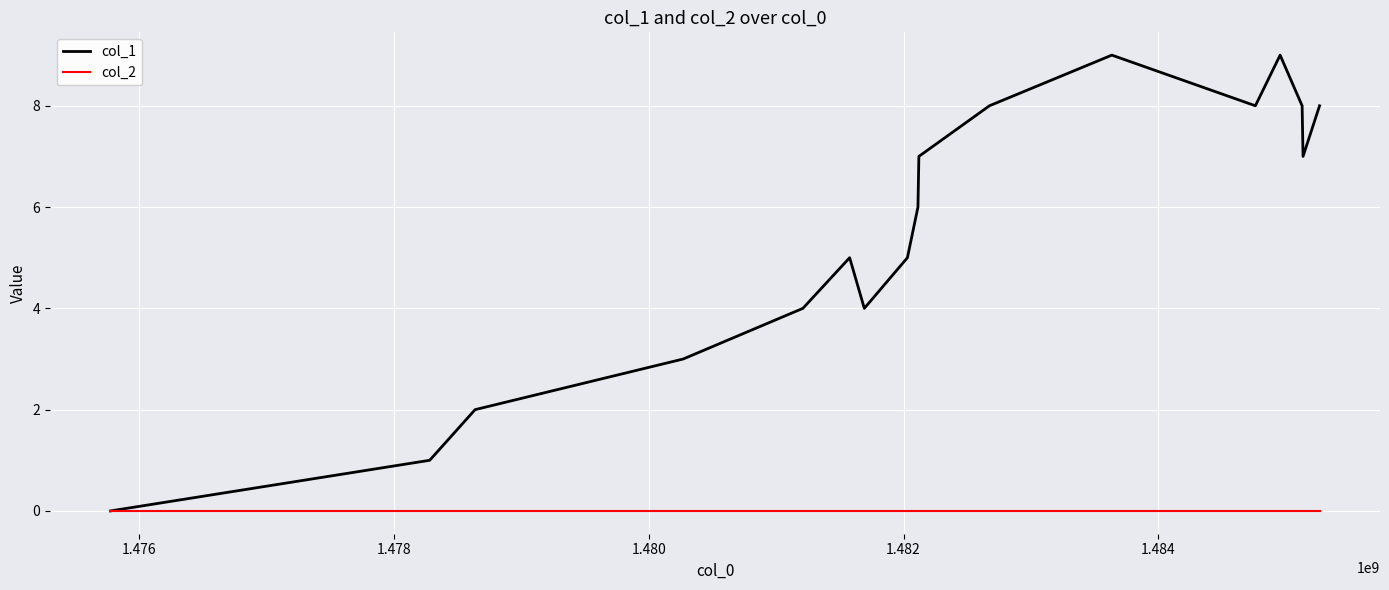

Rank the series by their maximum value, from lowest to highest.

col_2, col_1